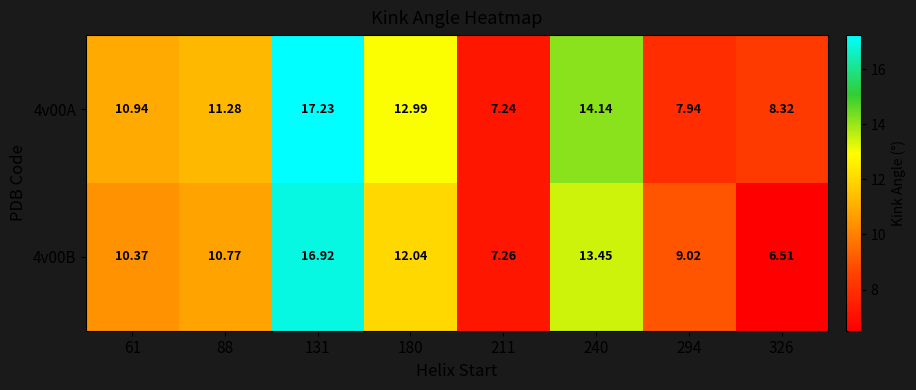

Is the value of 4v00B at 88 greater than the value of 4v00A at 61?

No